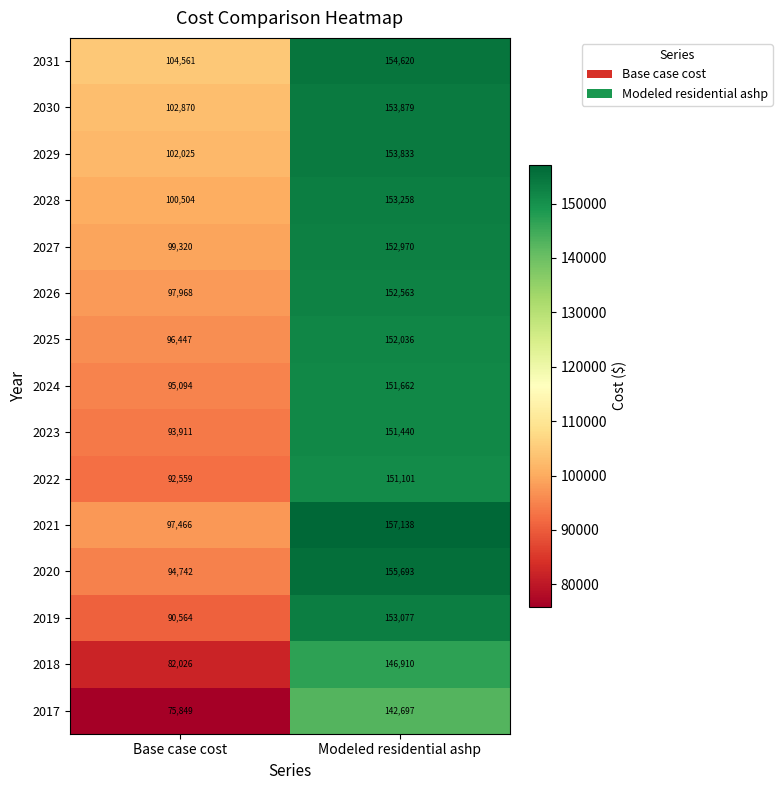

Is it true that 2018 equals 41827 at Base case cost?

False